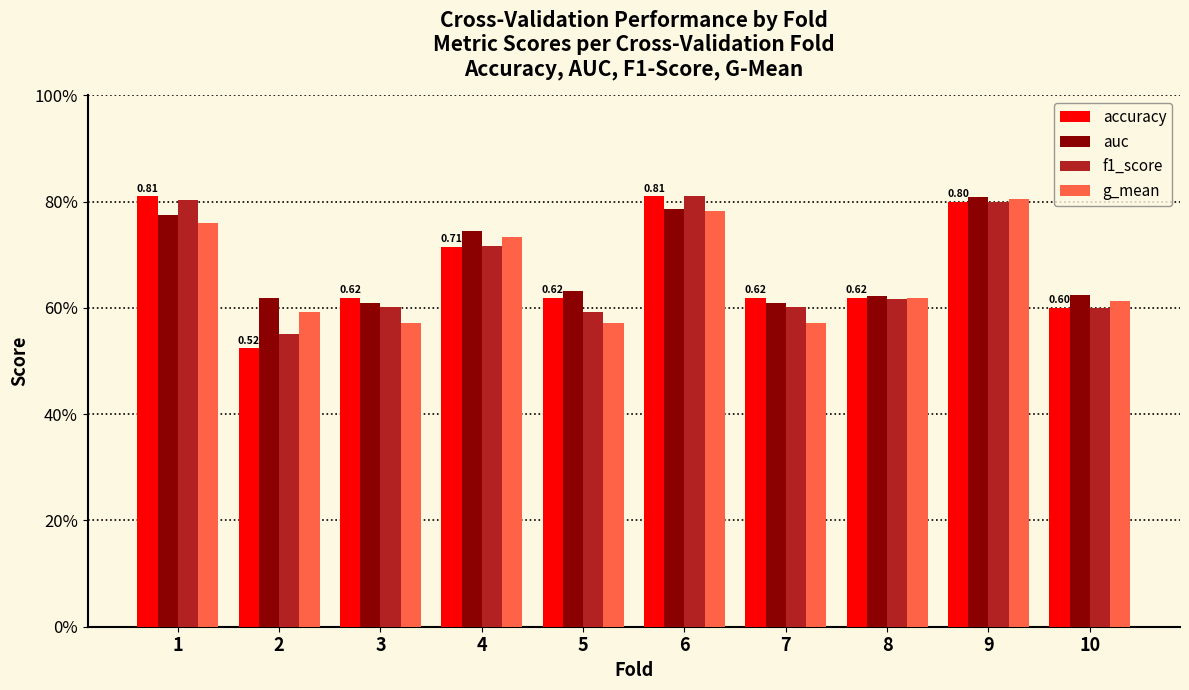

Are the bars grouped side by side (vs. stacked)?

Yes